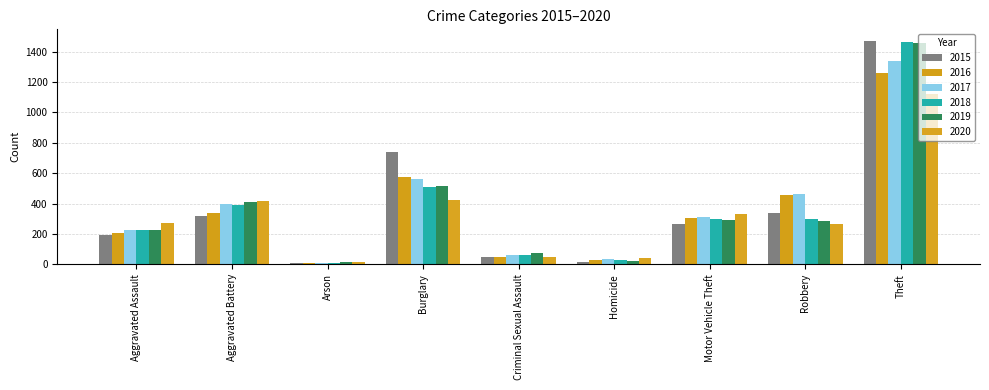

What is the value of the 2016 bar at the 5th from the left?

50